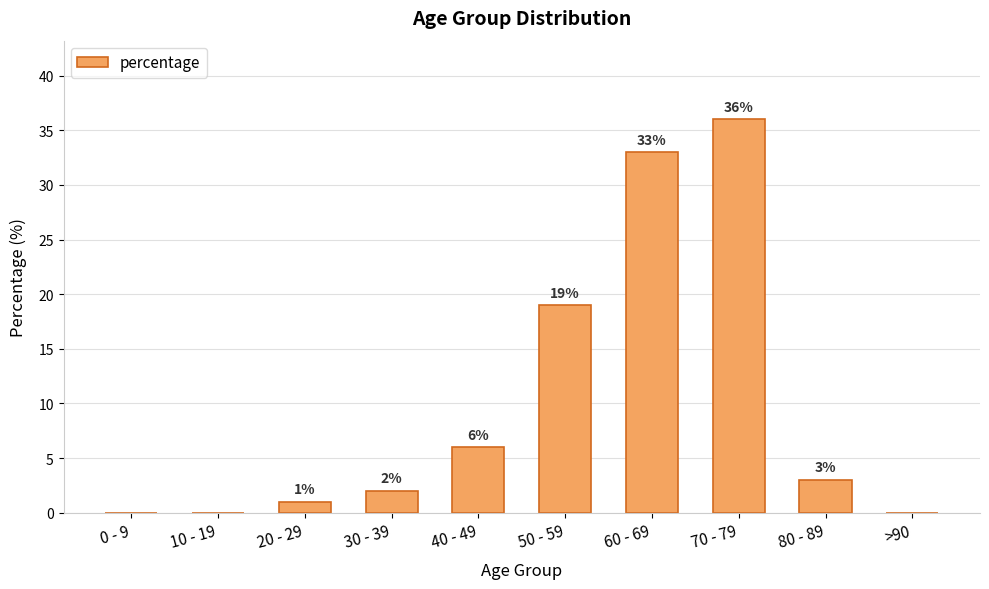

True or false: the data shows 3 at 40 - 49.

False